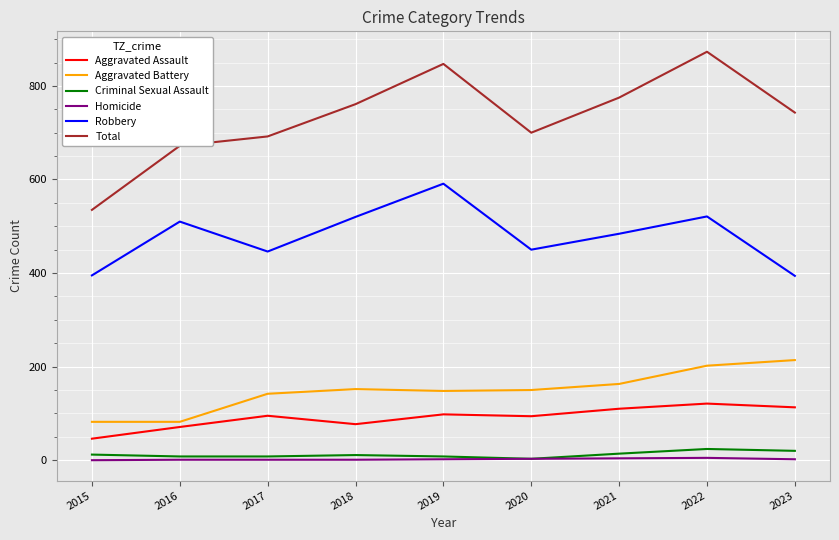

The Total series shows 743 at 2023. True or false?

True